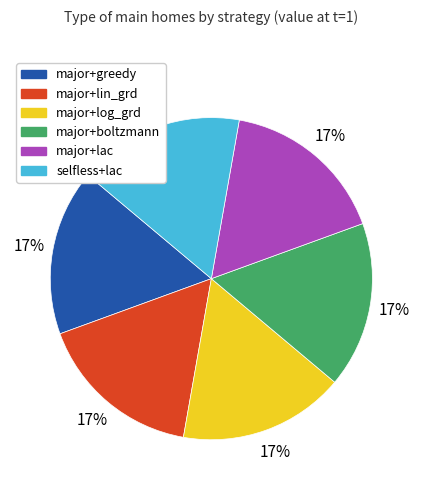

Is it true that major+lac is 11% of the pie?

False